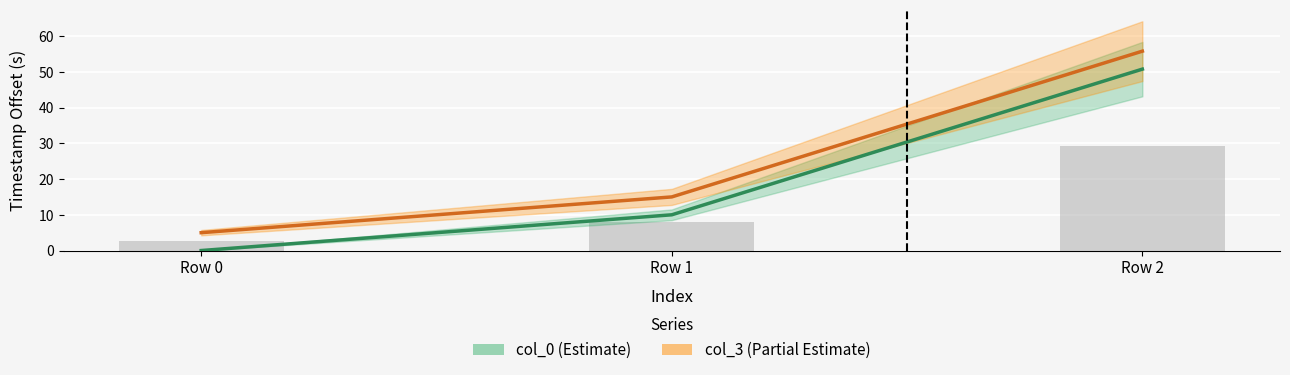

Rank the series by their average value, from highest to lowest.

col_3, col_0